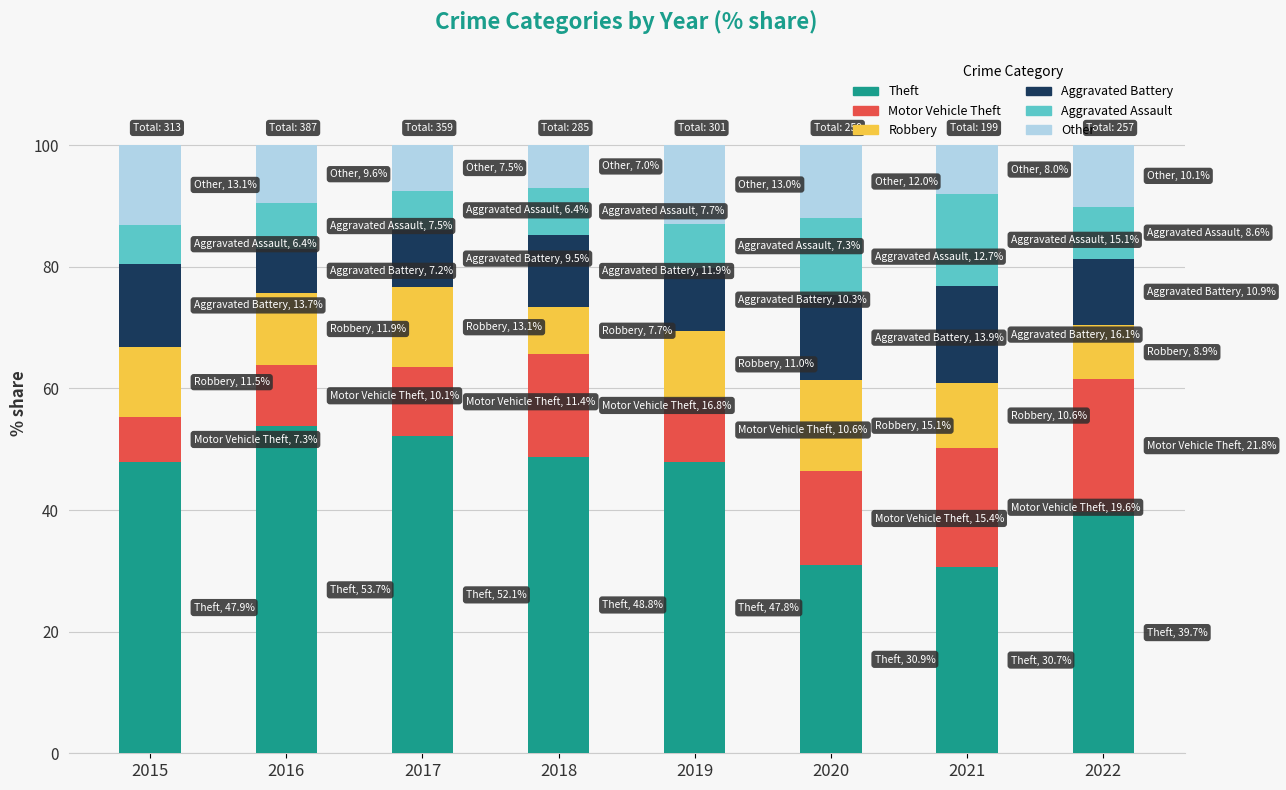

The value of Theft at 2022 is 39.7. True or false?

True